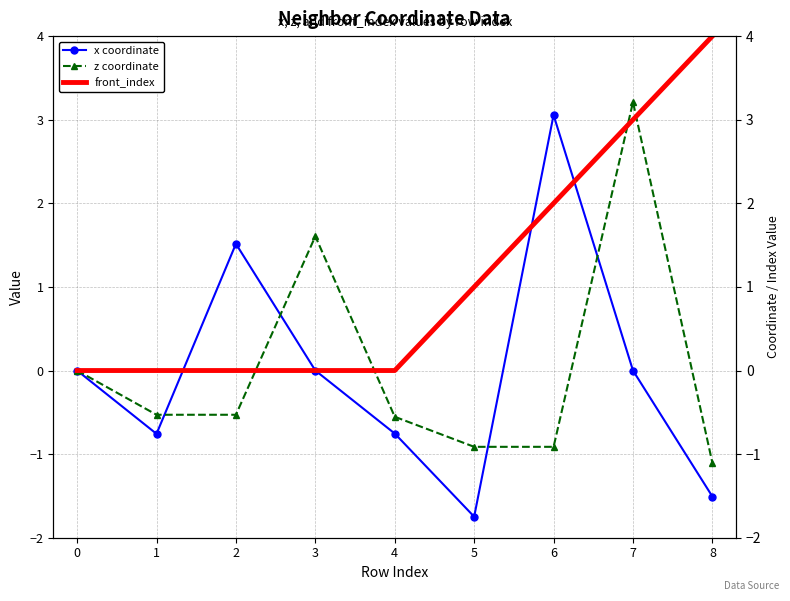

Does the chart have visible grid lines?

Yes